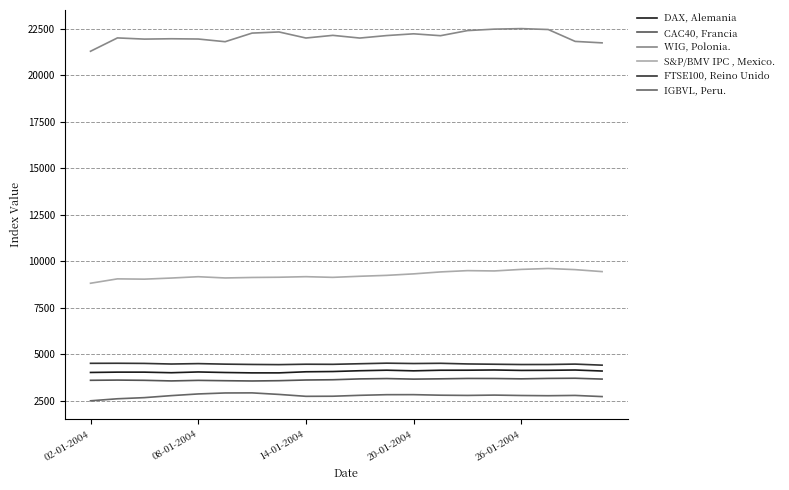

How many lines are shown in the chart?

6